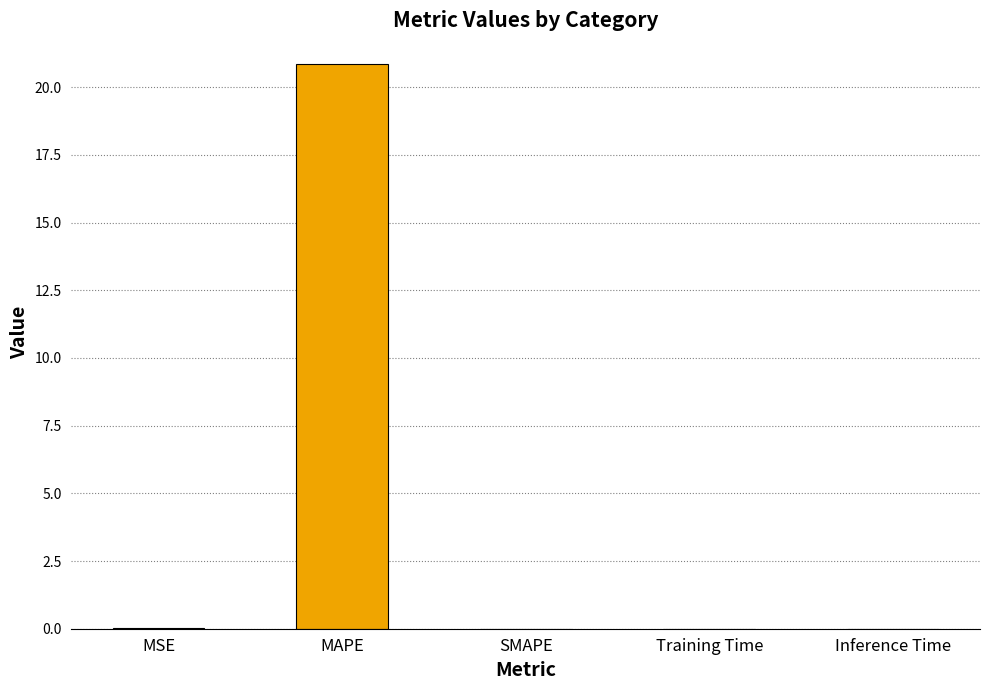

How many series are shown in this chart?

1